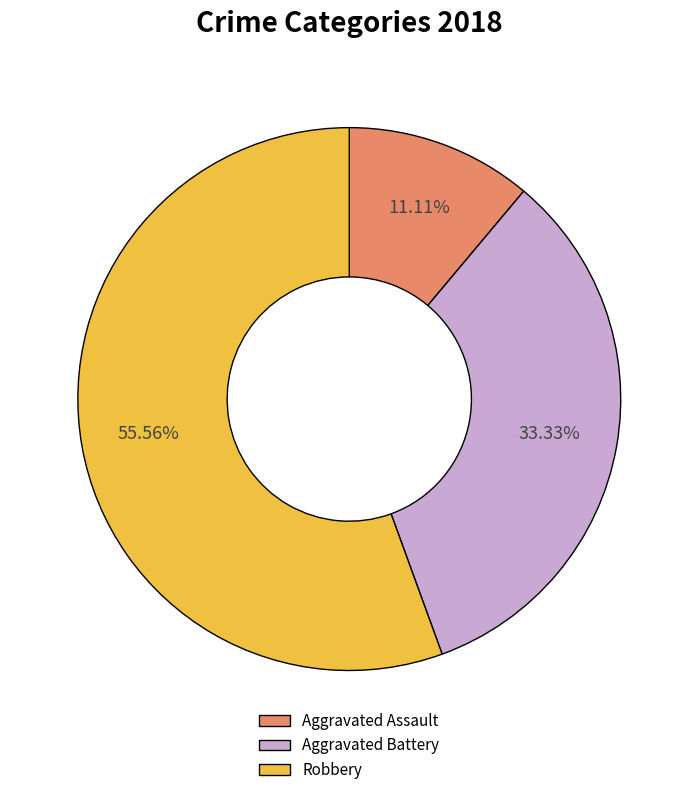

Approximately how many times larger is the value at Aggravated Battery compared to Aggravated Assault?

3.0